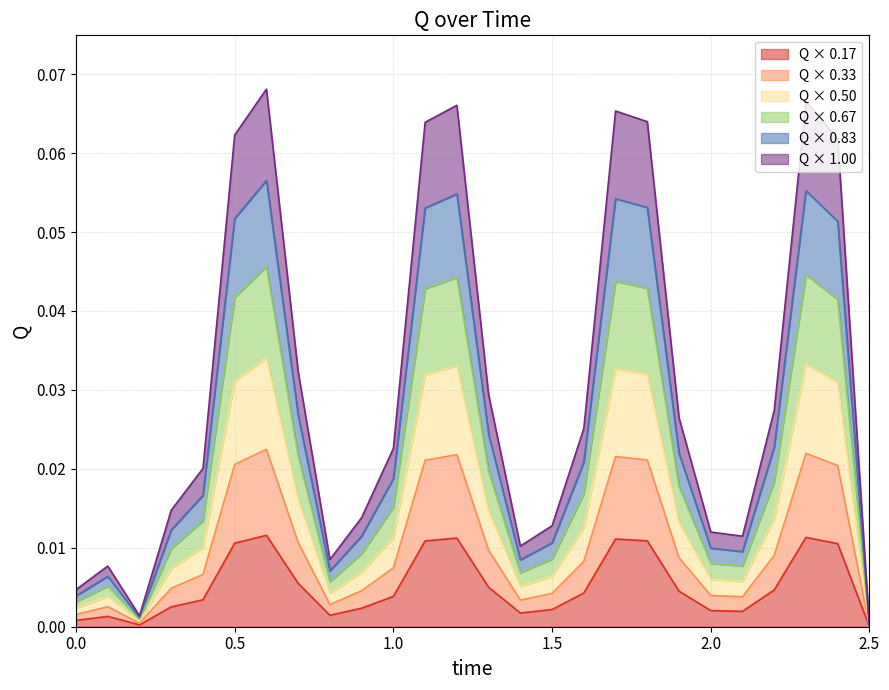

Rank the categories by value from highest to lowest.

0.6, 2.3, 1.2, 1.7, 1.8, 1.1, 0.5, 2.4, 0.7, 1.3, 2.2, 1.9, 1.6, 1.0, 0.4, 0.3, 0.9, 1.5, 2.0, 2.1, 1.4, 0.8, 0.1, 0.0, 0.2, 2.5